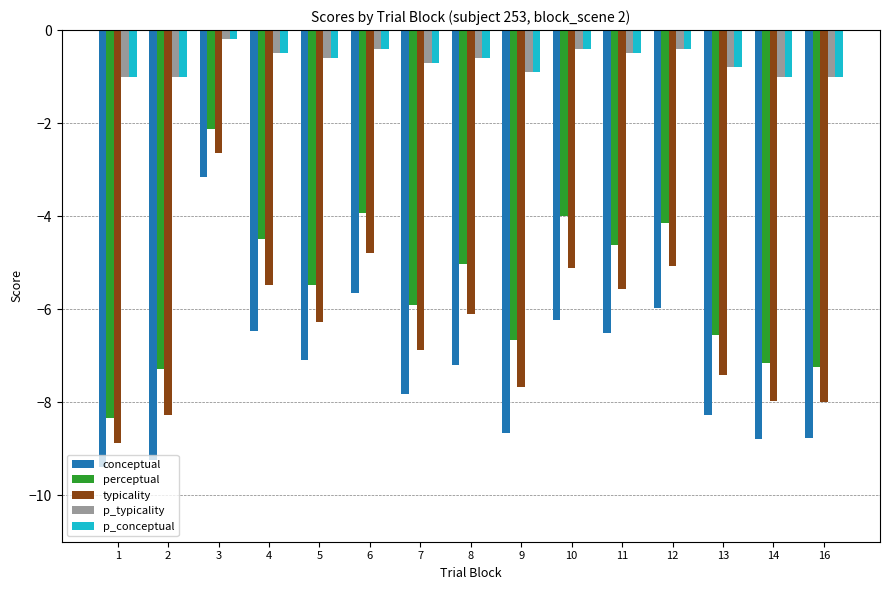

What is the difference between the maximum and minimum values in the conceptual series?

6.2